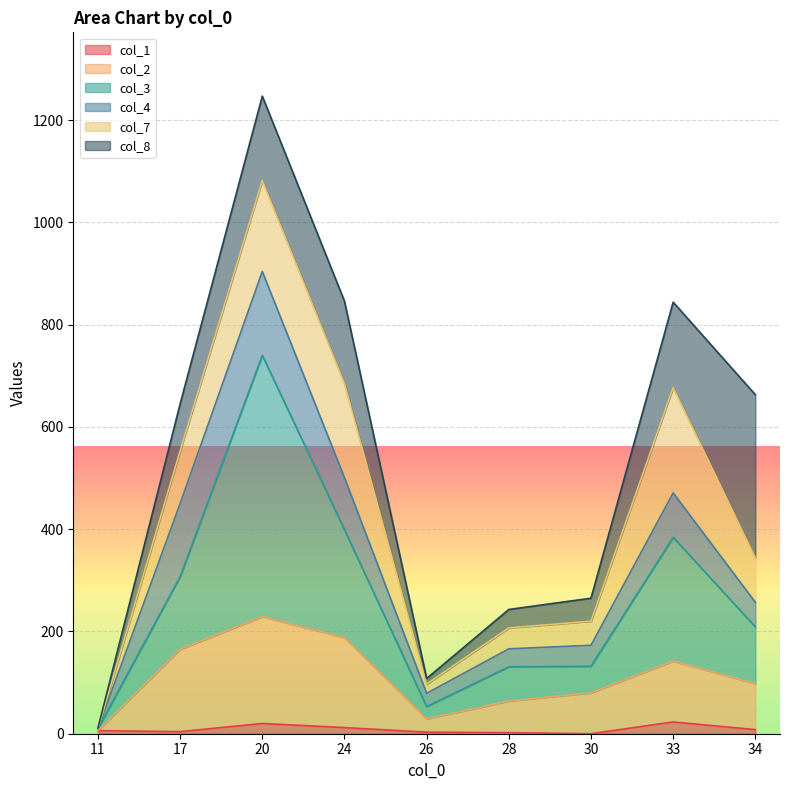

Is it true that col_2 equals 188 at 24?

True